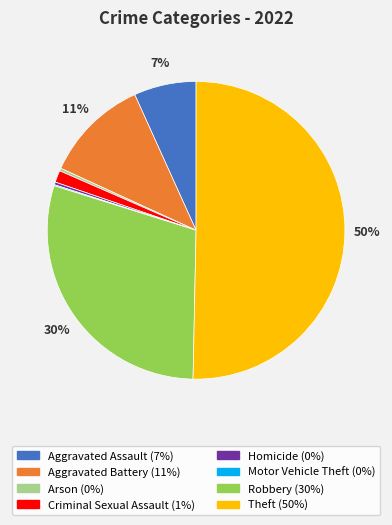

True or false: Homicide accounts for 0% of the total.

True